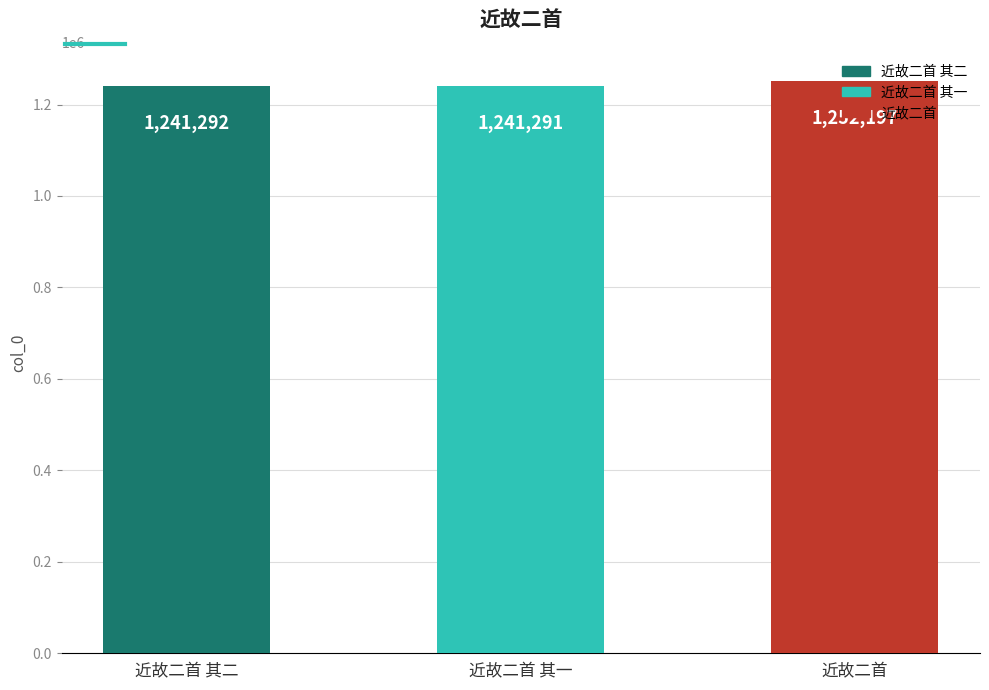

How many bars are there in total?

3